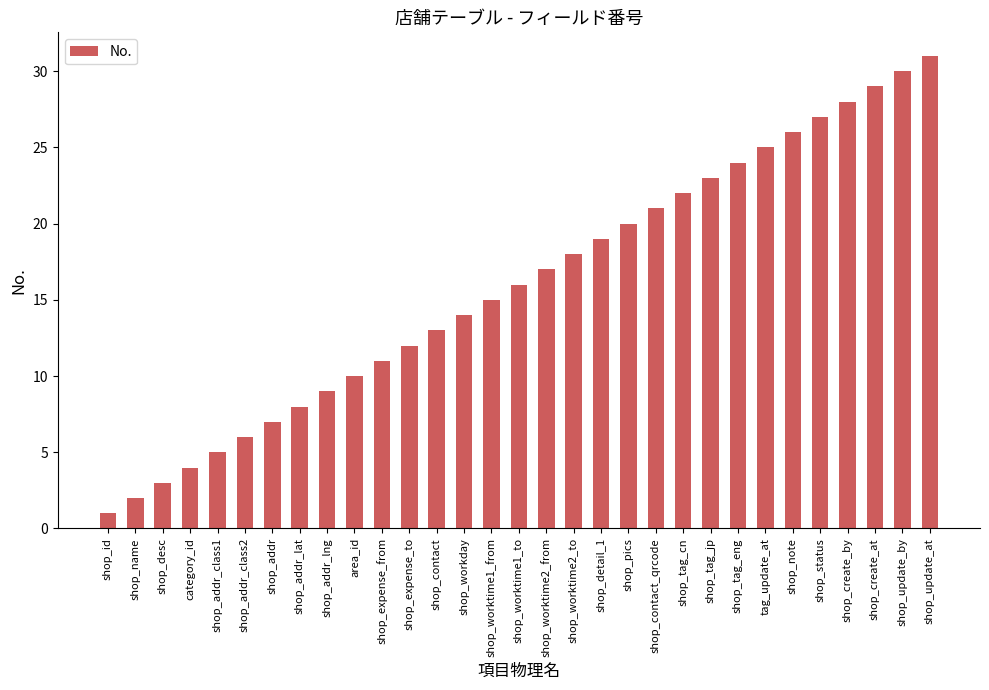

How many data points are less than 16?

15